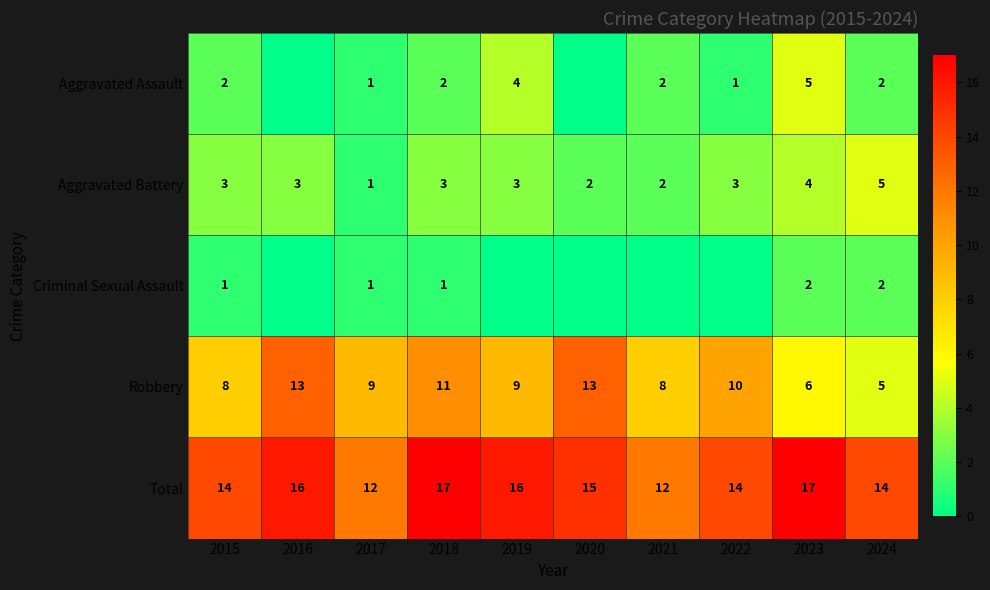

True or false: Aggravated Battery has a value of 1 at 2019.

False